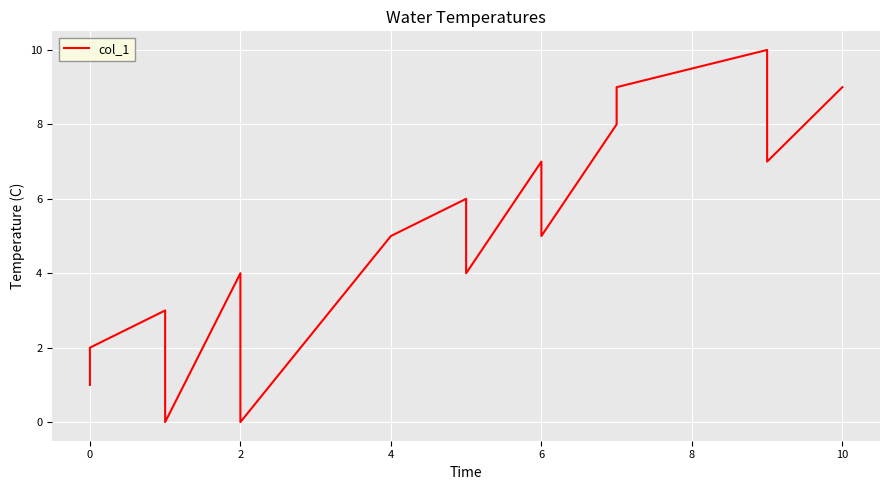

What is the difference between the maximum and minimum values?

10